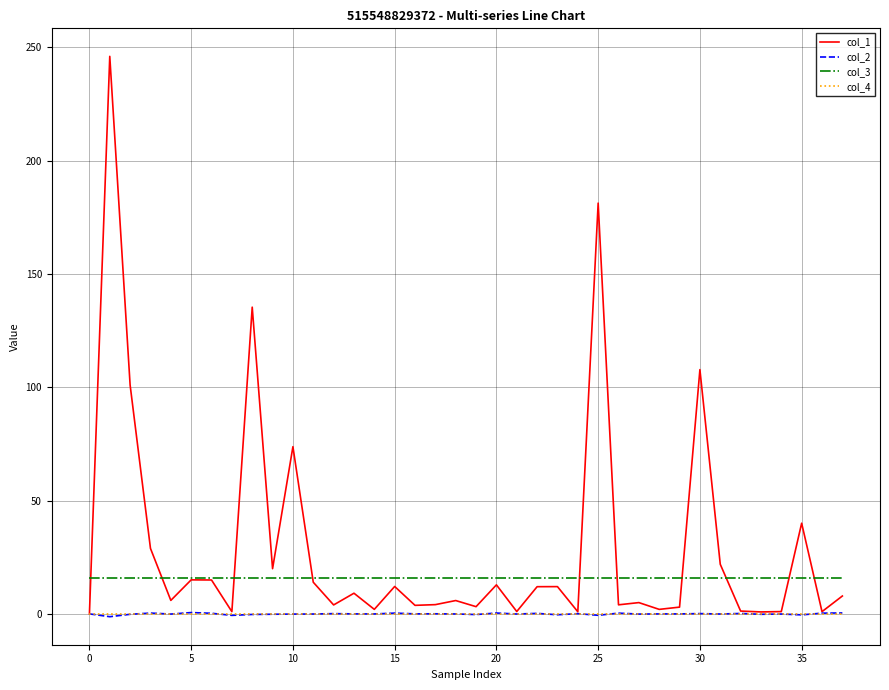

What is the maximum value shown in the chart?

246.1